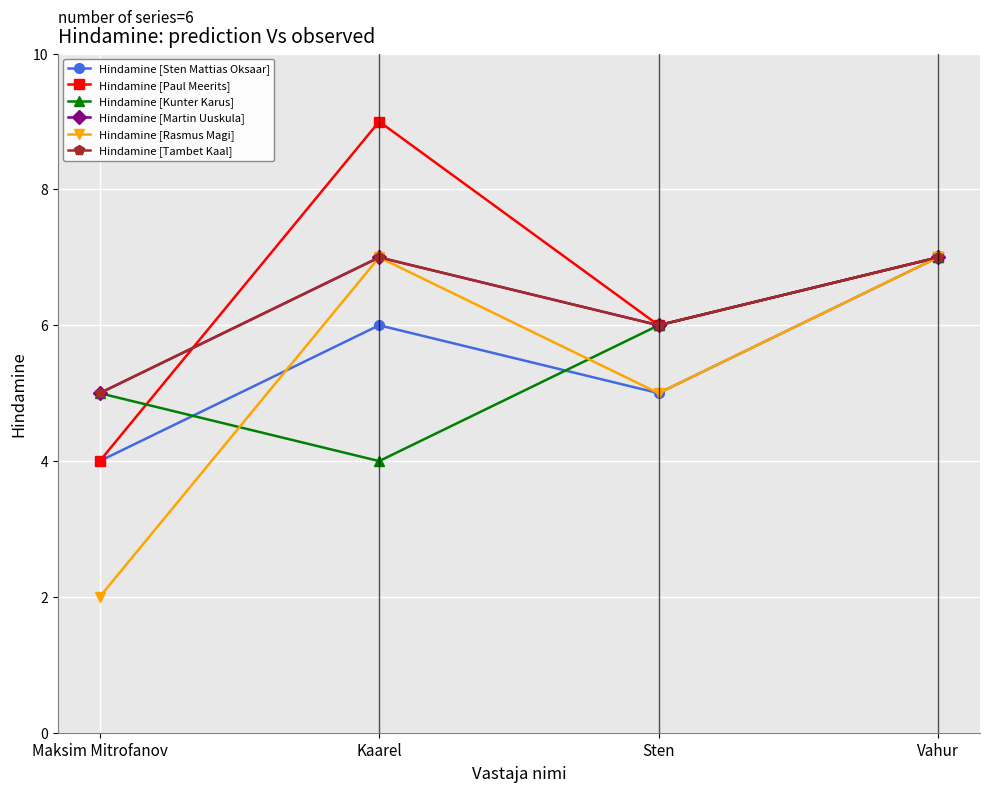

Is this an area chart (filled region under the line)?

No